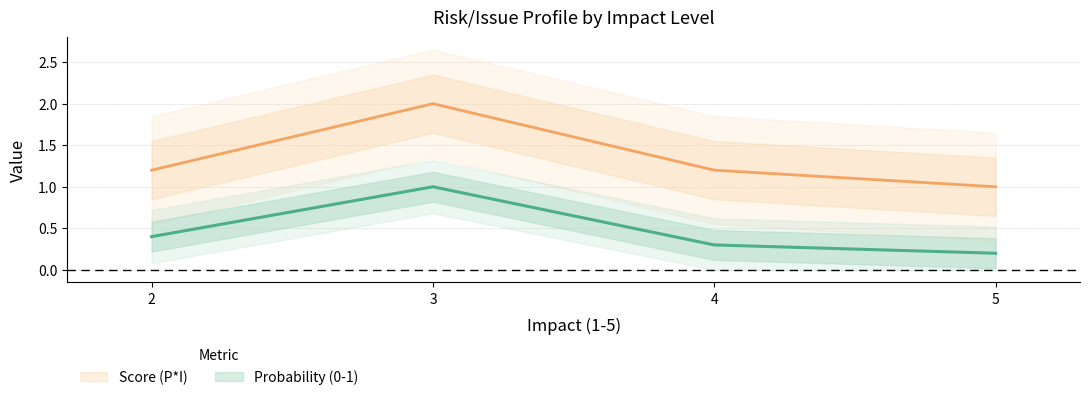

Rank the categories by Score (P*I) value from lowest to highest.

5, 2, 4, 3